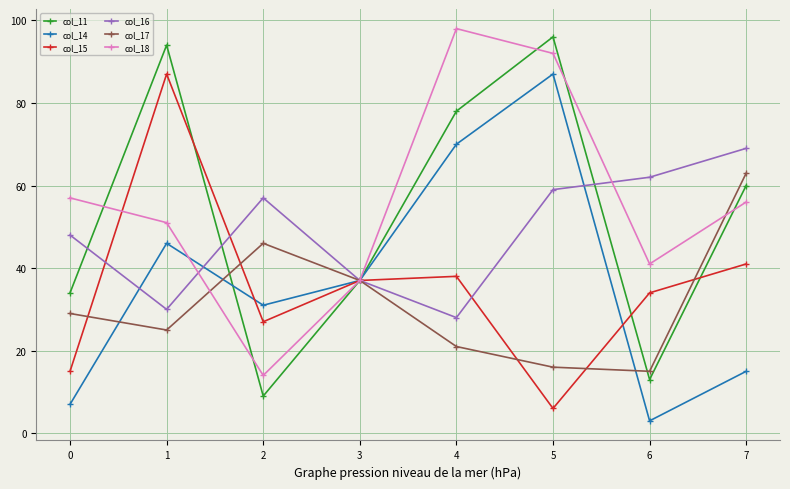

Is it true that col_16 equals 91 at 2?

False